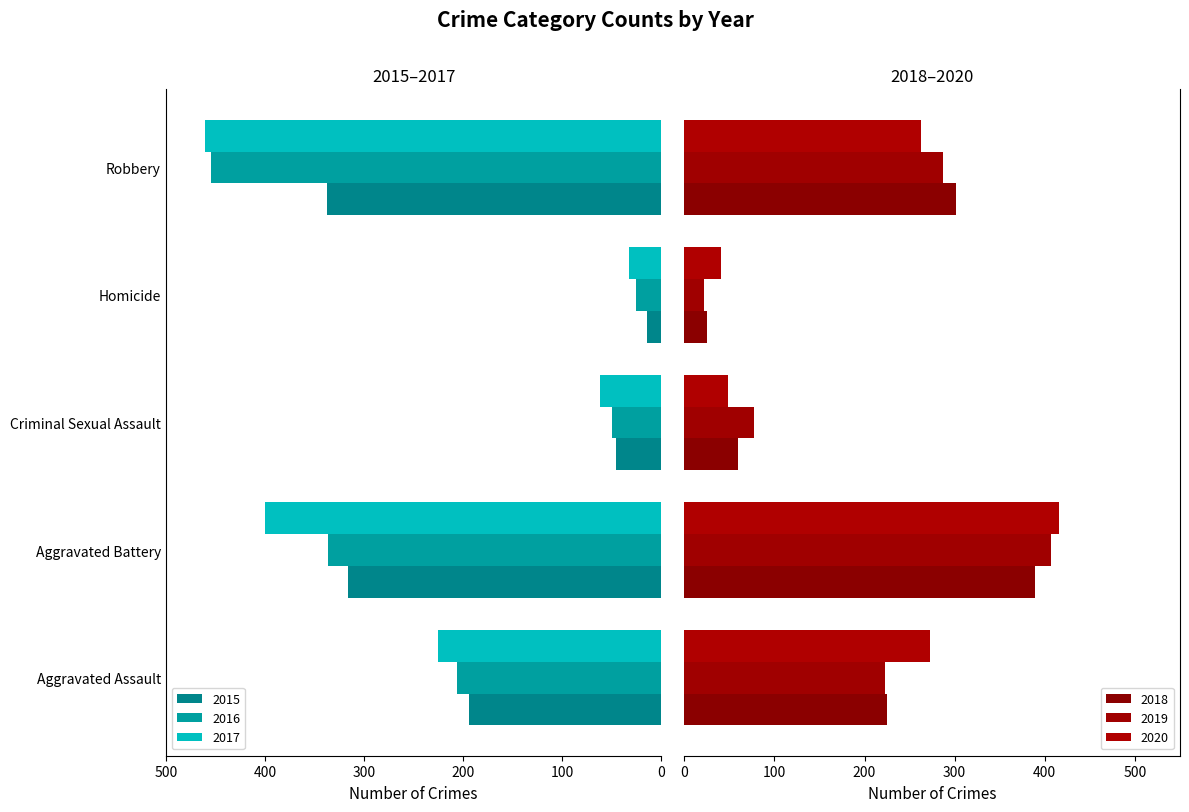

What is the difference between the highest and lowest values at Aggravated Assault?

79